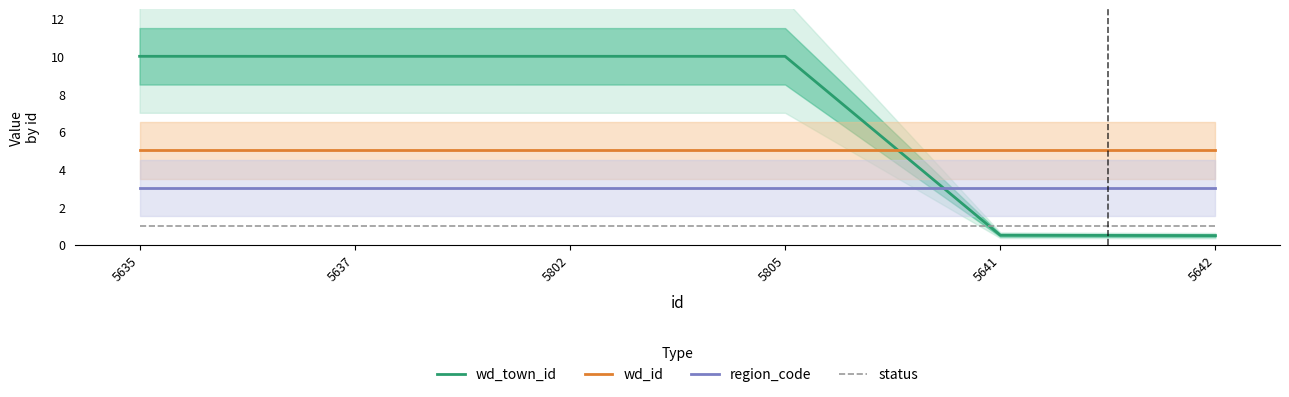

What is the spread (max minus min) of values at 5642?

4.5